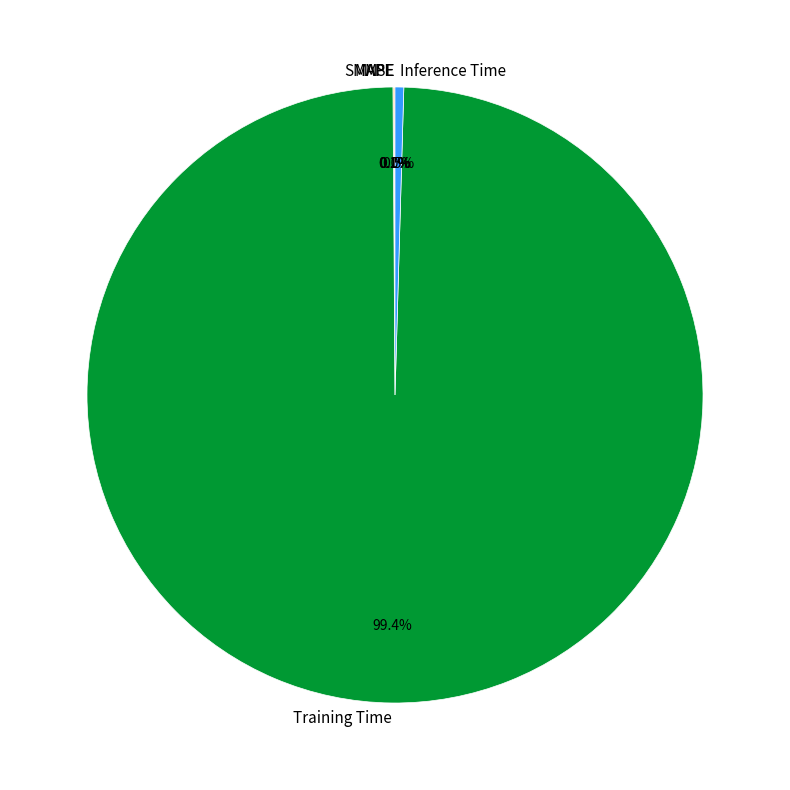

What is the largest slice in the pie chart?

Training Time